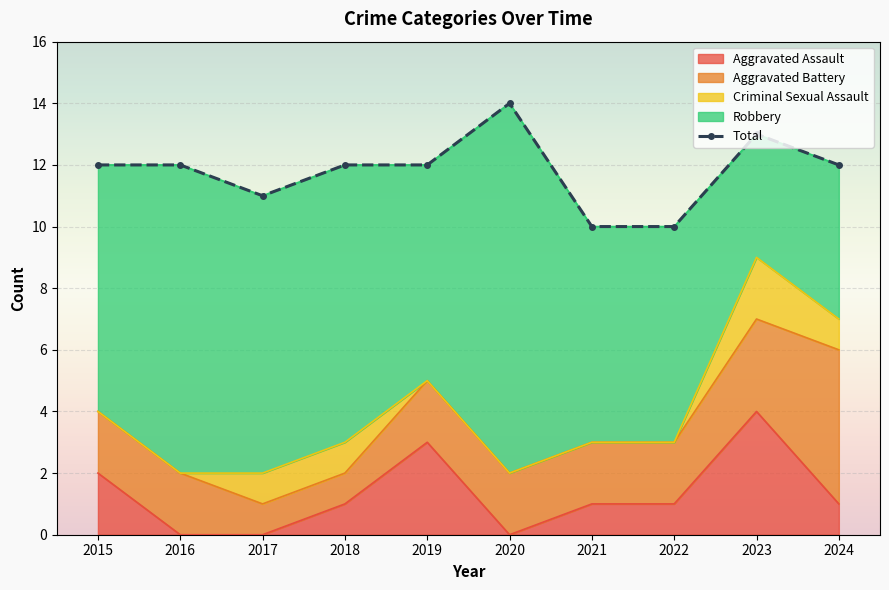

The value at 2017 is 11. True or false?

True